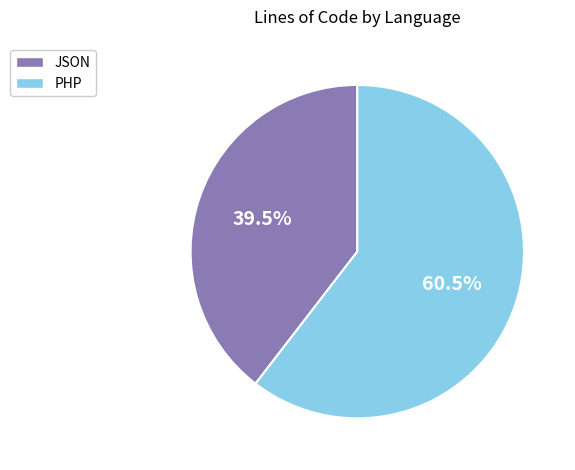

How many segments does this pie chart have?

2